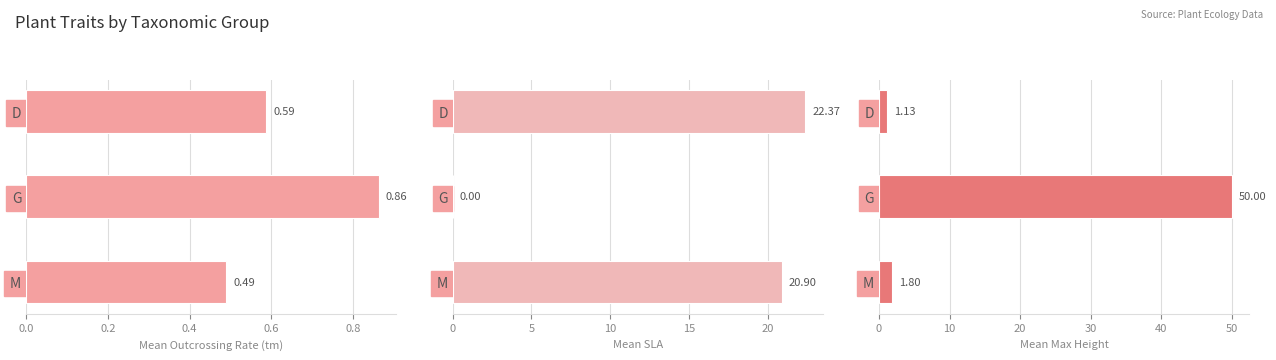

How many values in the Mean SLA series are below 20?

1